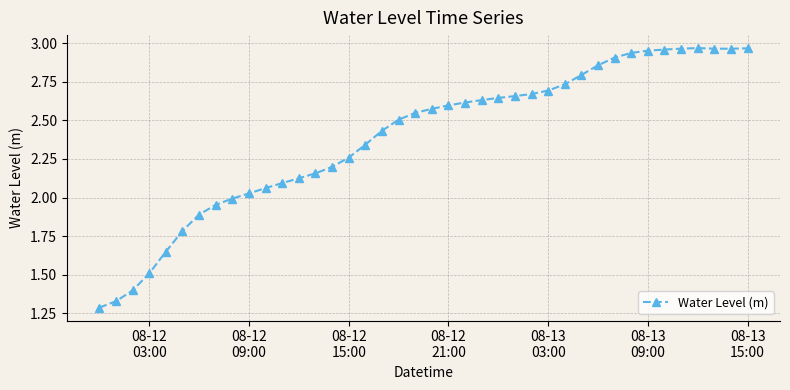

True or false: the data has more than 0 interior local peaks.

True